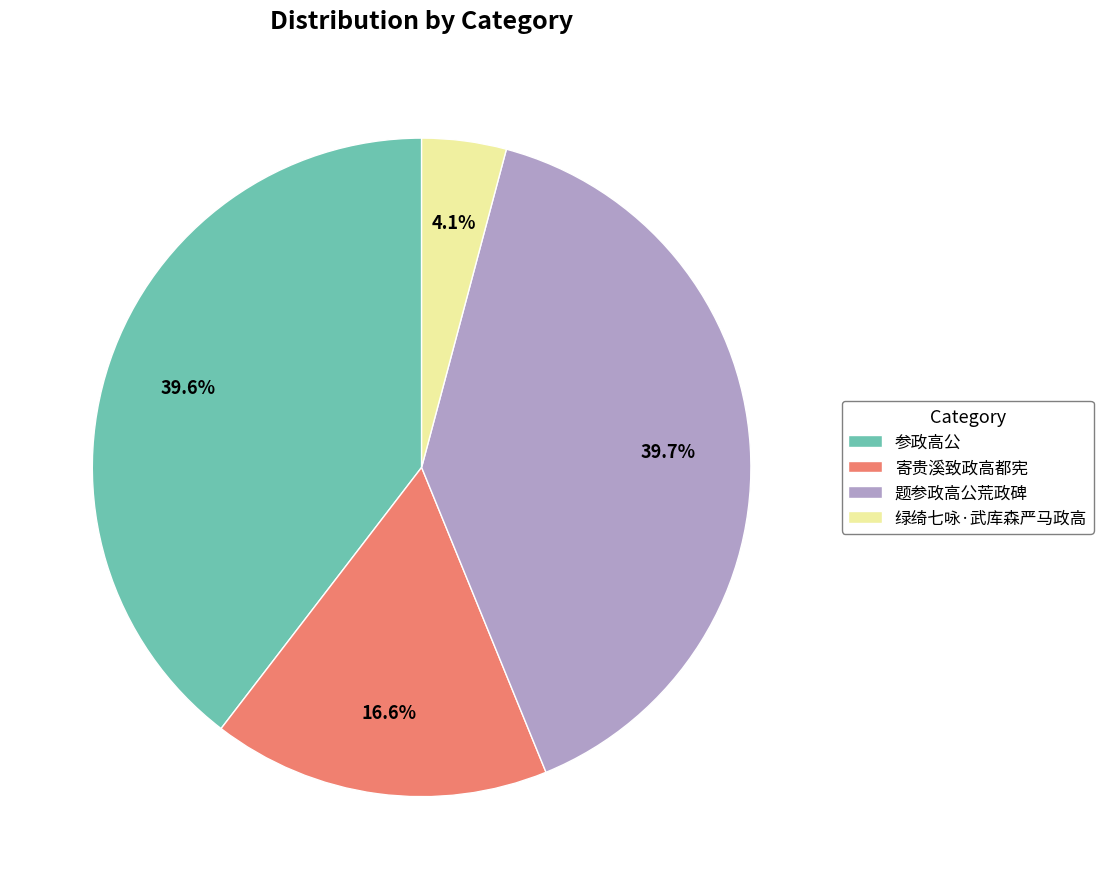

Which slice is the smallest?

绿绮七咏·武库森严马政高